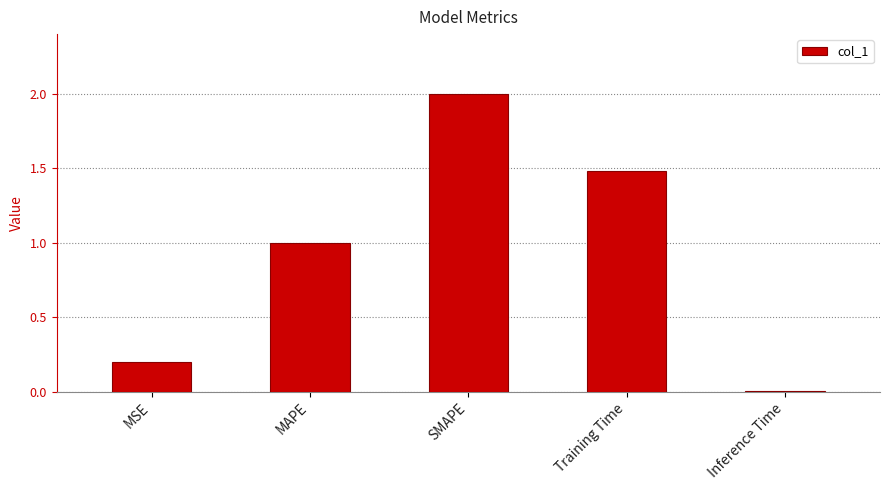

Rank the categories by value from highest to lowest.

SMAPE, Training Time, MAPE, MSE, Inference Time